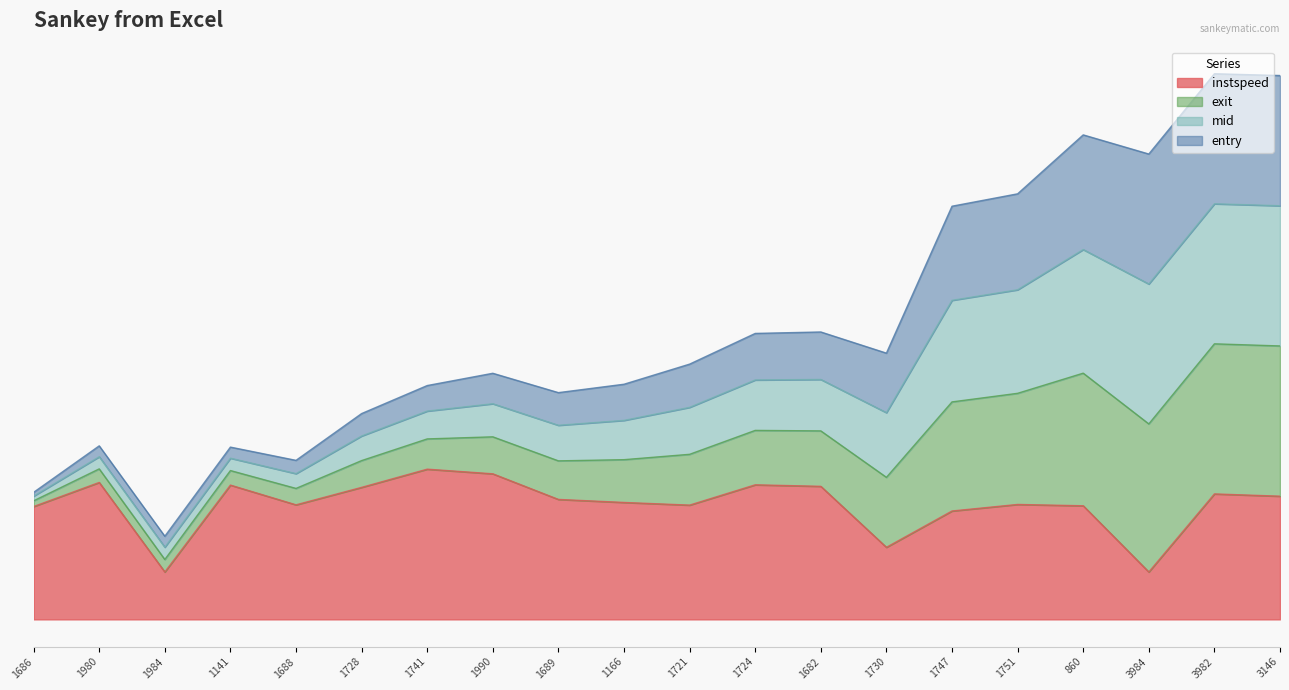

What is the label of the 5th point from the right?

1751